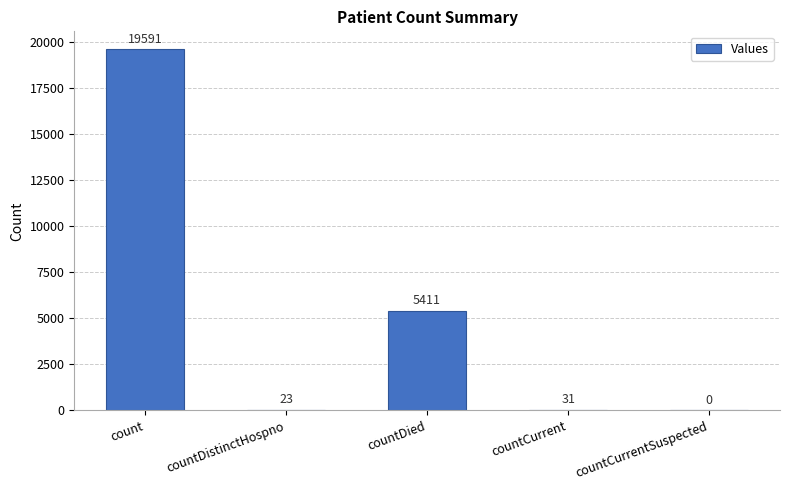

What is the sum of all values?

25056